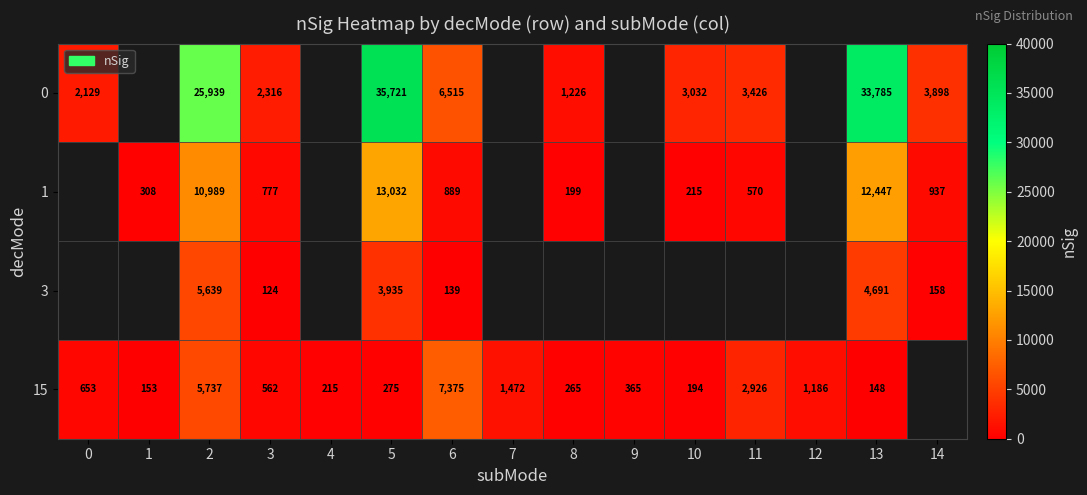

The 0 series shows 8079.1 at 2. True or false?

False